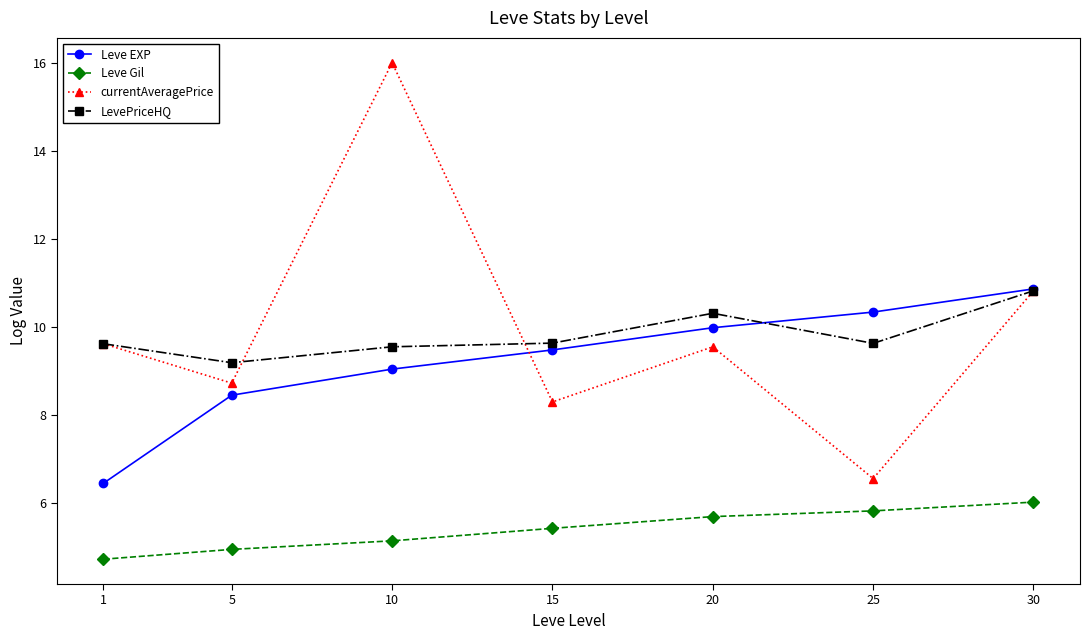

Is it true that Leve Gil equals 5.1 at 10?

True